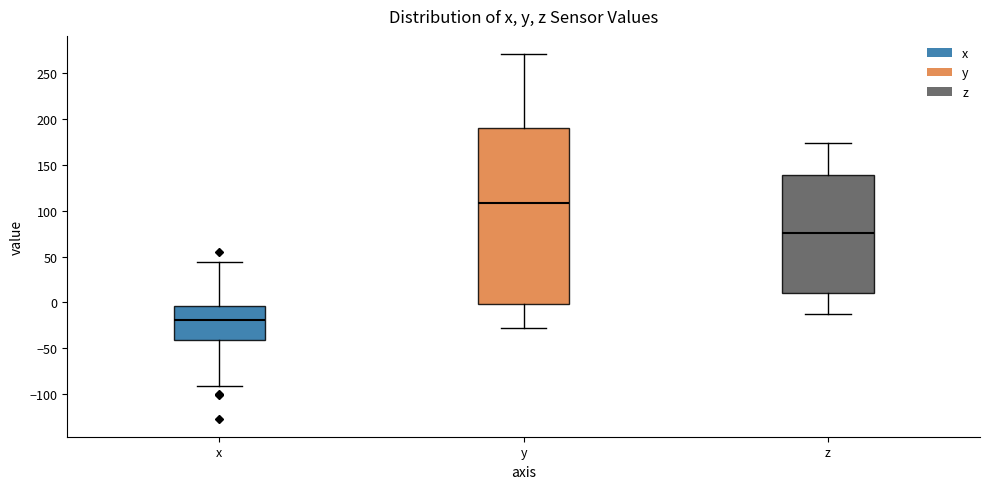

Reading left to right, read every box against the y-axis: the position of its median line, the range the box covers, and the ends of its whiskers. The values are not printed on the chart, so give them approximately, as read against the axis.

x: median -20, box -40 to -5, whiskers -90 to 45
y: median 110, box 0 to 190, whiskers -30 to 270
z: median 75, box 10 to 140, whiskers -15 to 175